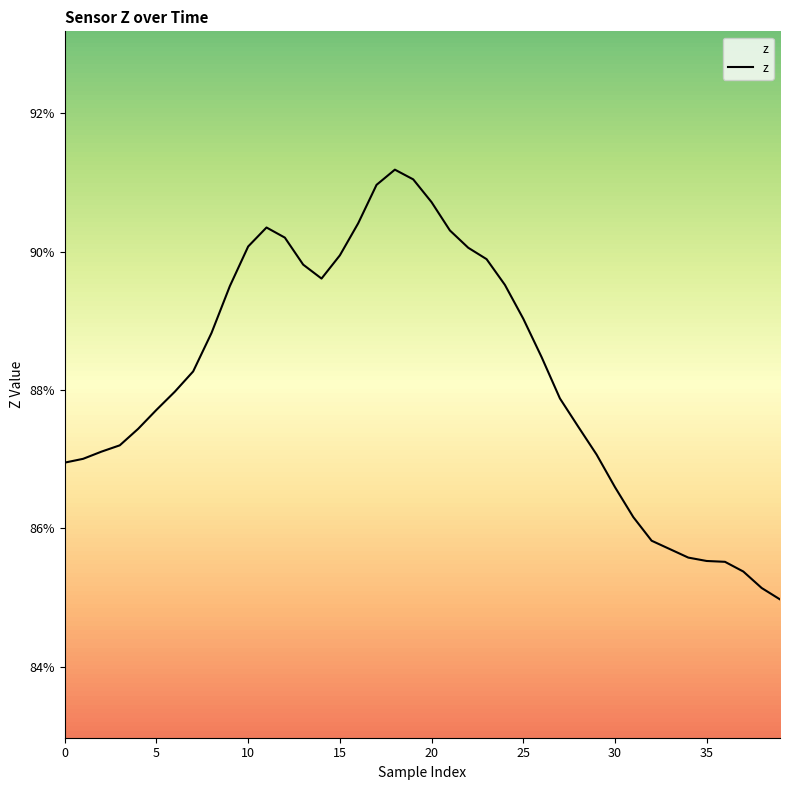

Is this an area chart (filled region under the line)?

Yes